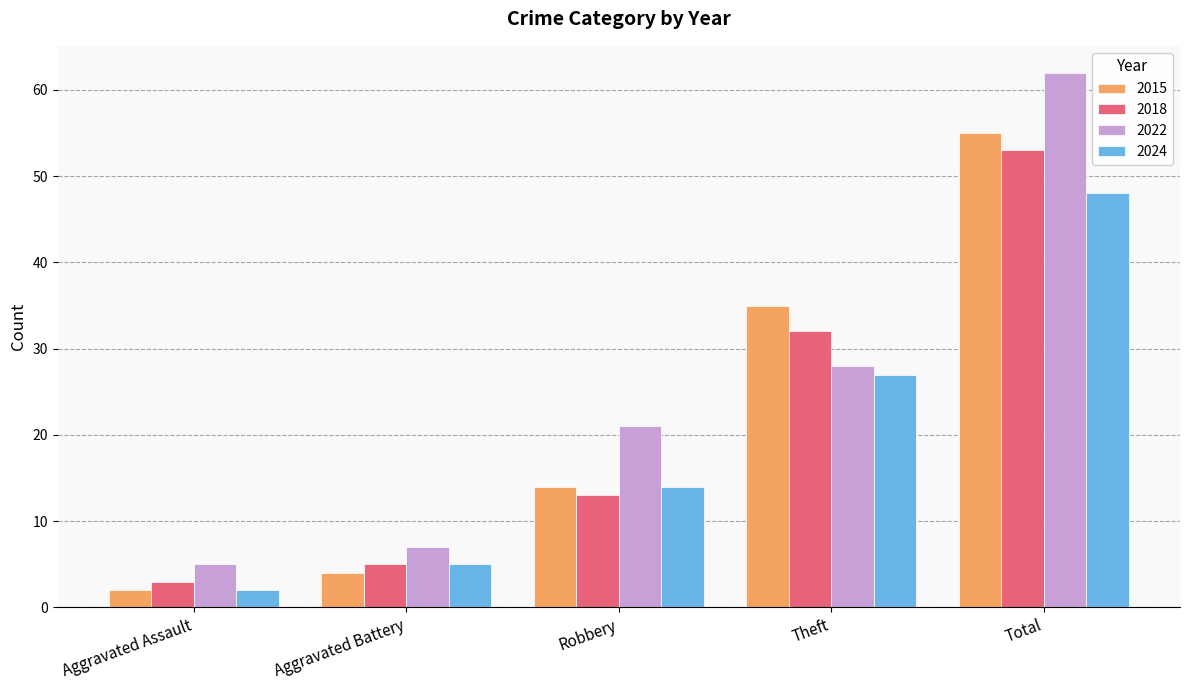

Which series has the largest total across all categories?

2022